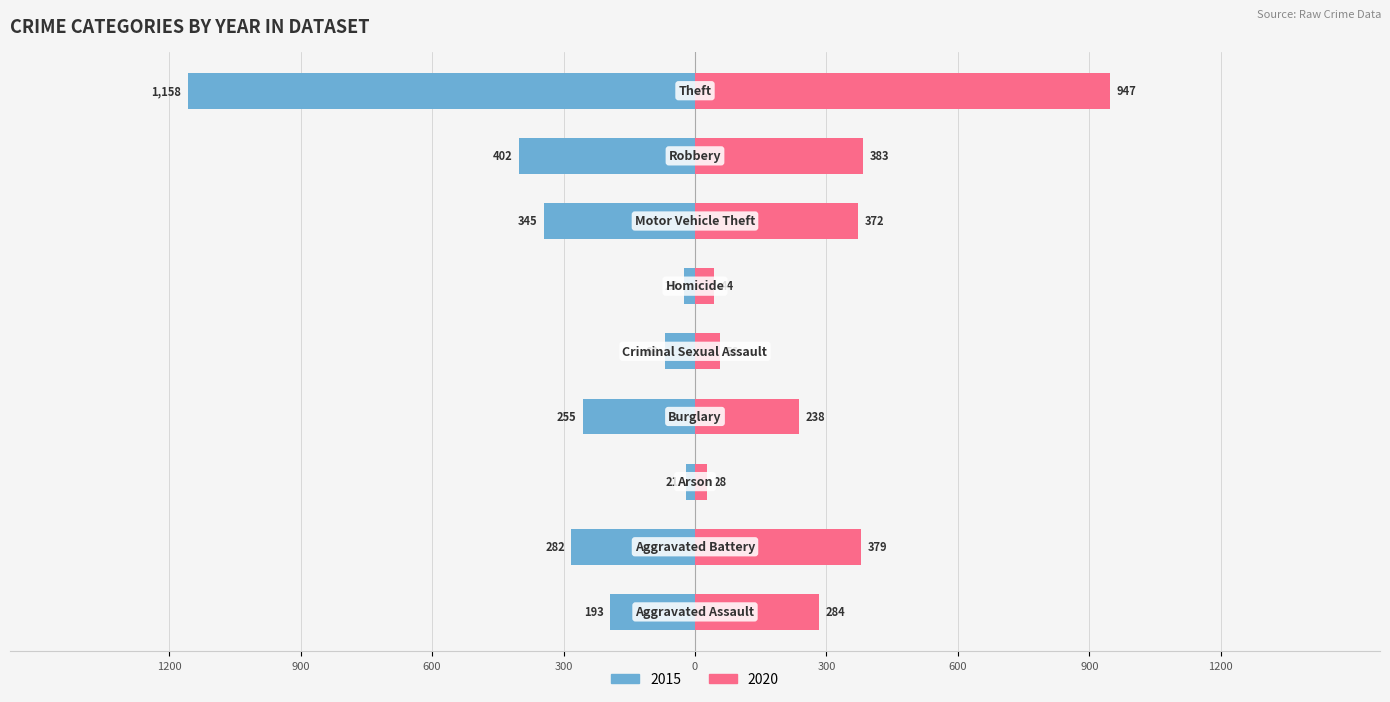

What is the label of the 5th bar from the right?

Criminal Sexual Assault